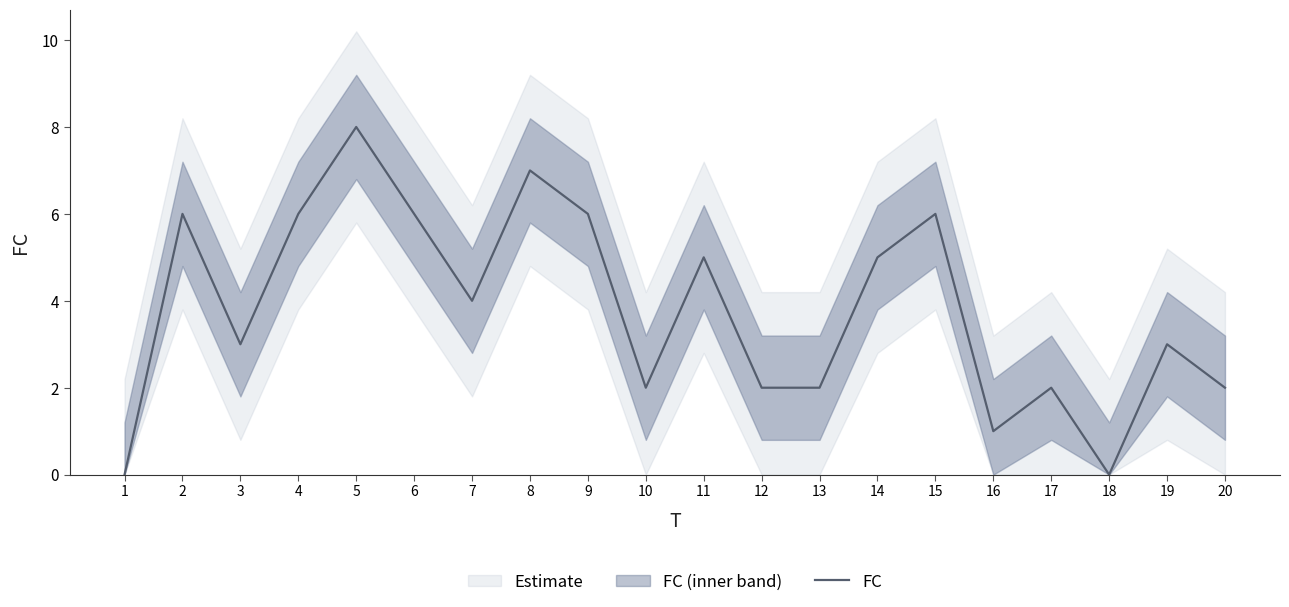

Reading right to left, list all the values displayed in this chart.

2	3	0	2	1	6	5	2	2	5	2	6	7	4	6	8	6	3	6	0